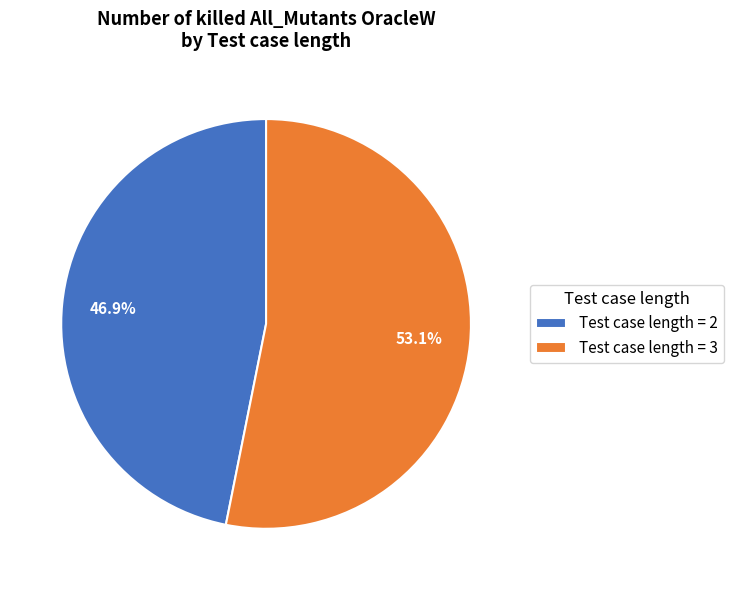

How many slices are in this pie chart?

2